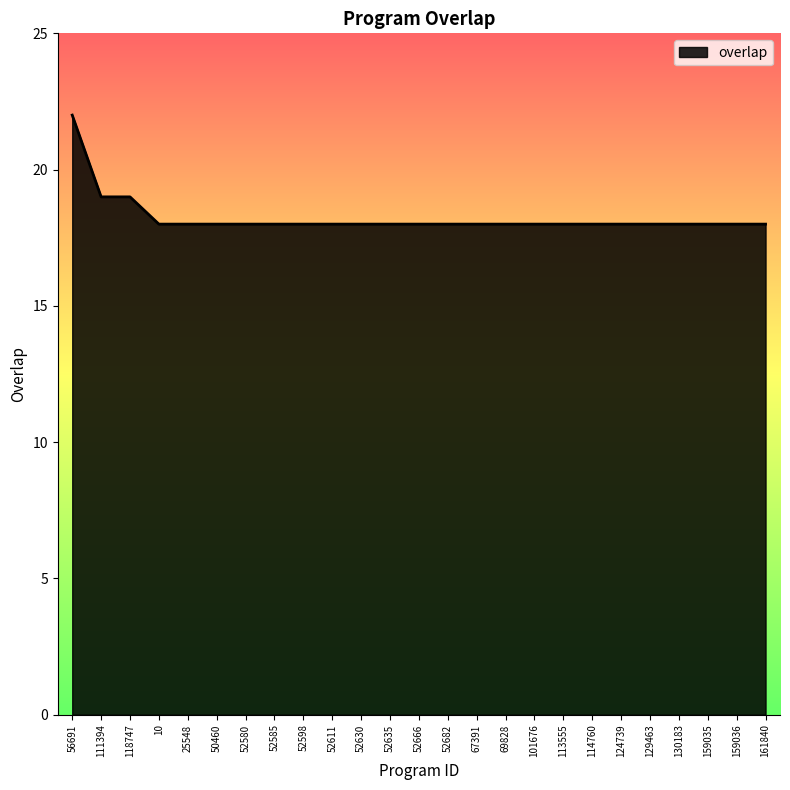

Which label corresponds to the largest value in the chart?

56691